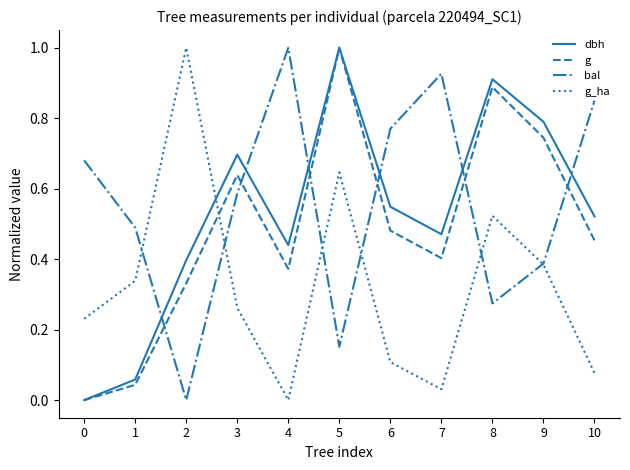

Which series changed the most between 0 and 6?

dbh